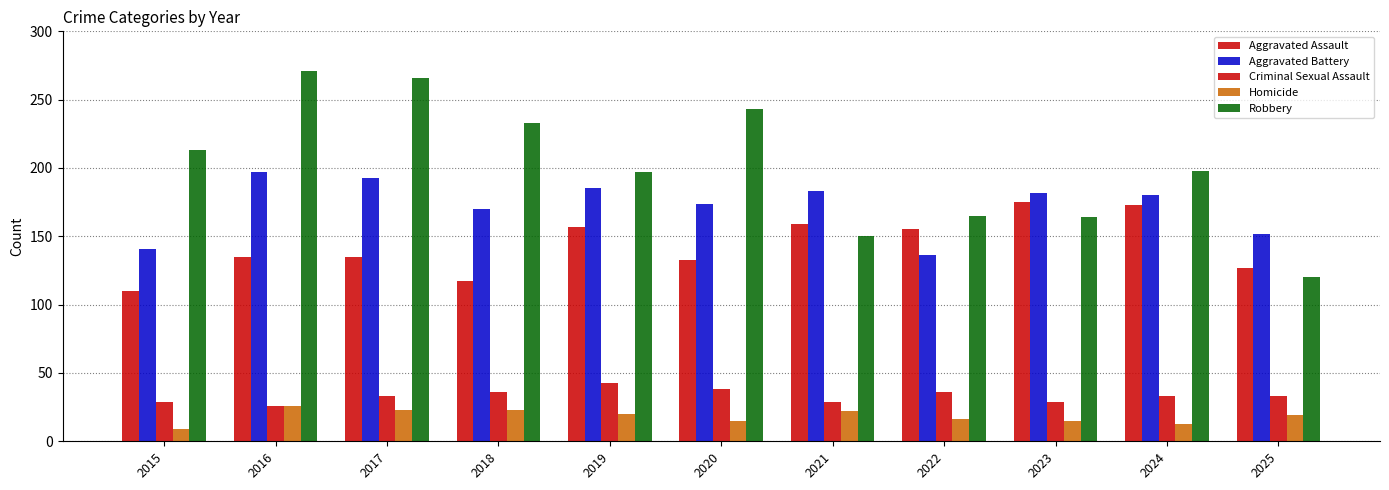

Which series has the widest spread of values?

Robbery